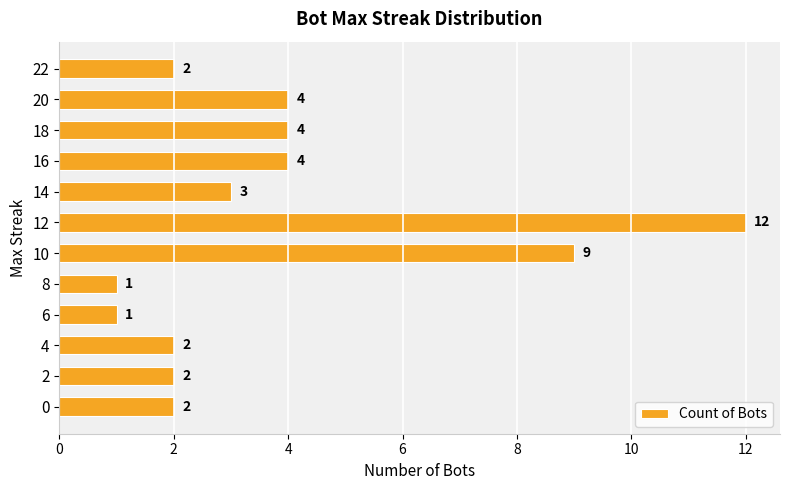

What is the smallest value displayed?

1